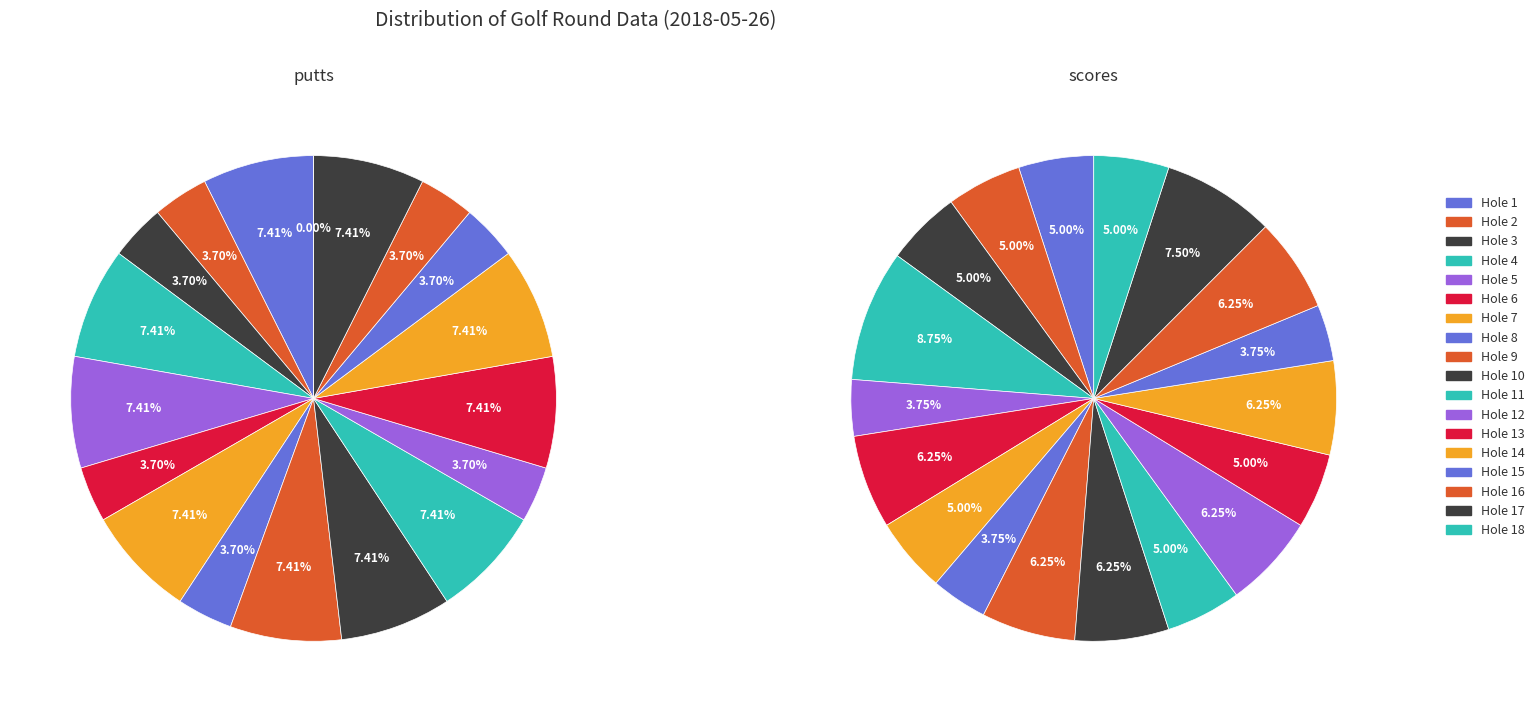

Combined, do Hole 17 and Hole 10 account for over 50%?

No